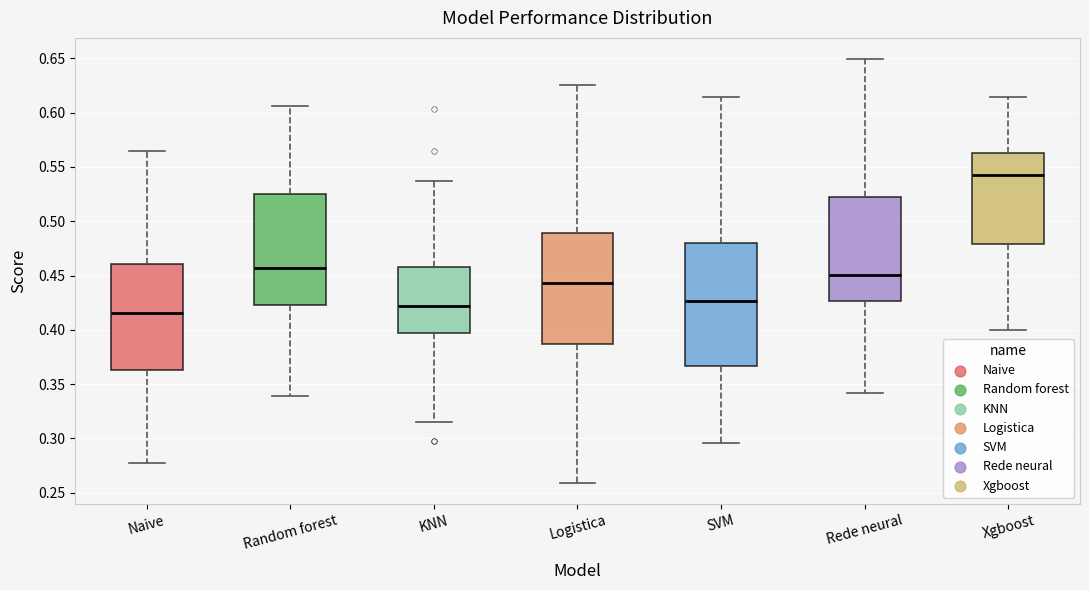

Which box has the highest median line?

Xgboost